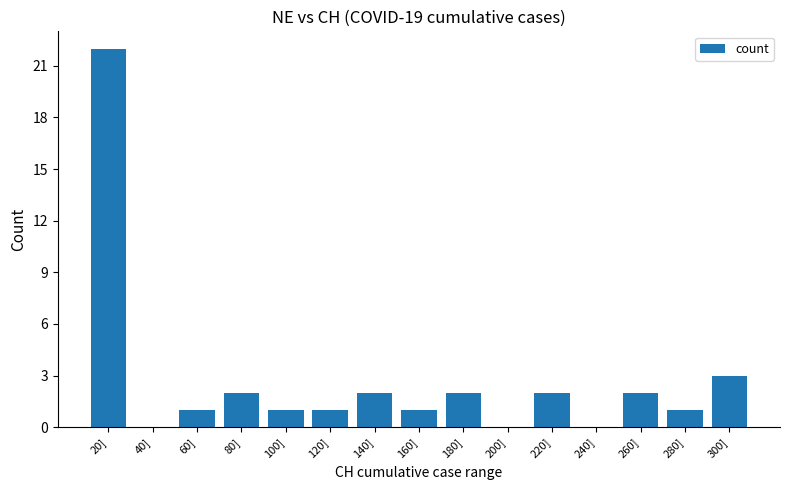

True or false: the data shows 1 at 140].

False